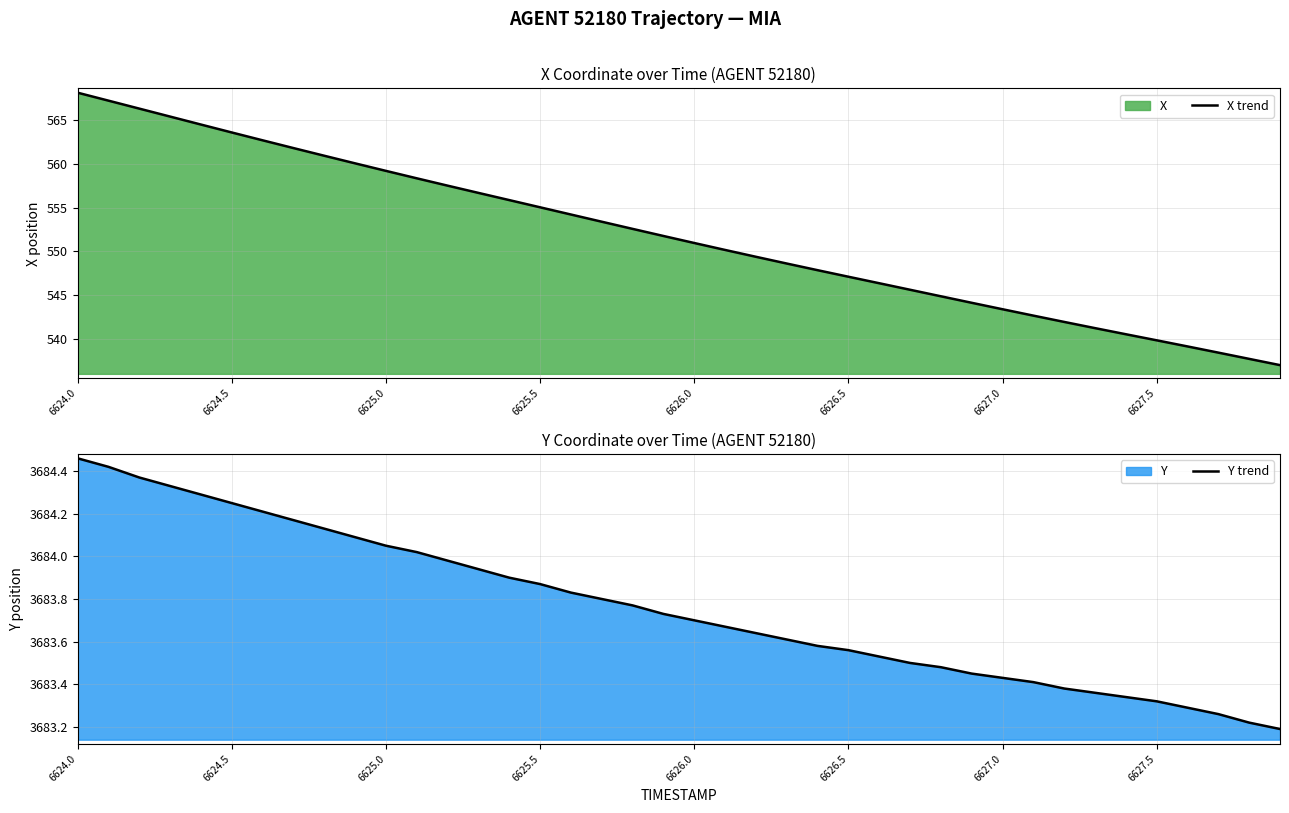

Rank the series by their average value, from highest to lowest.

Y trend, X trend